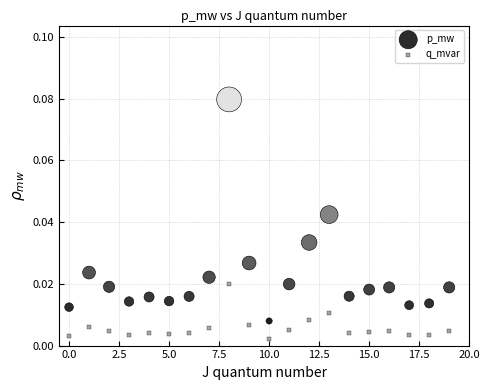

Which series has the largest Y range (max minus min)?

p_mw